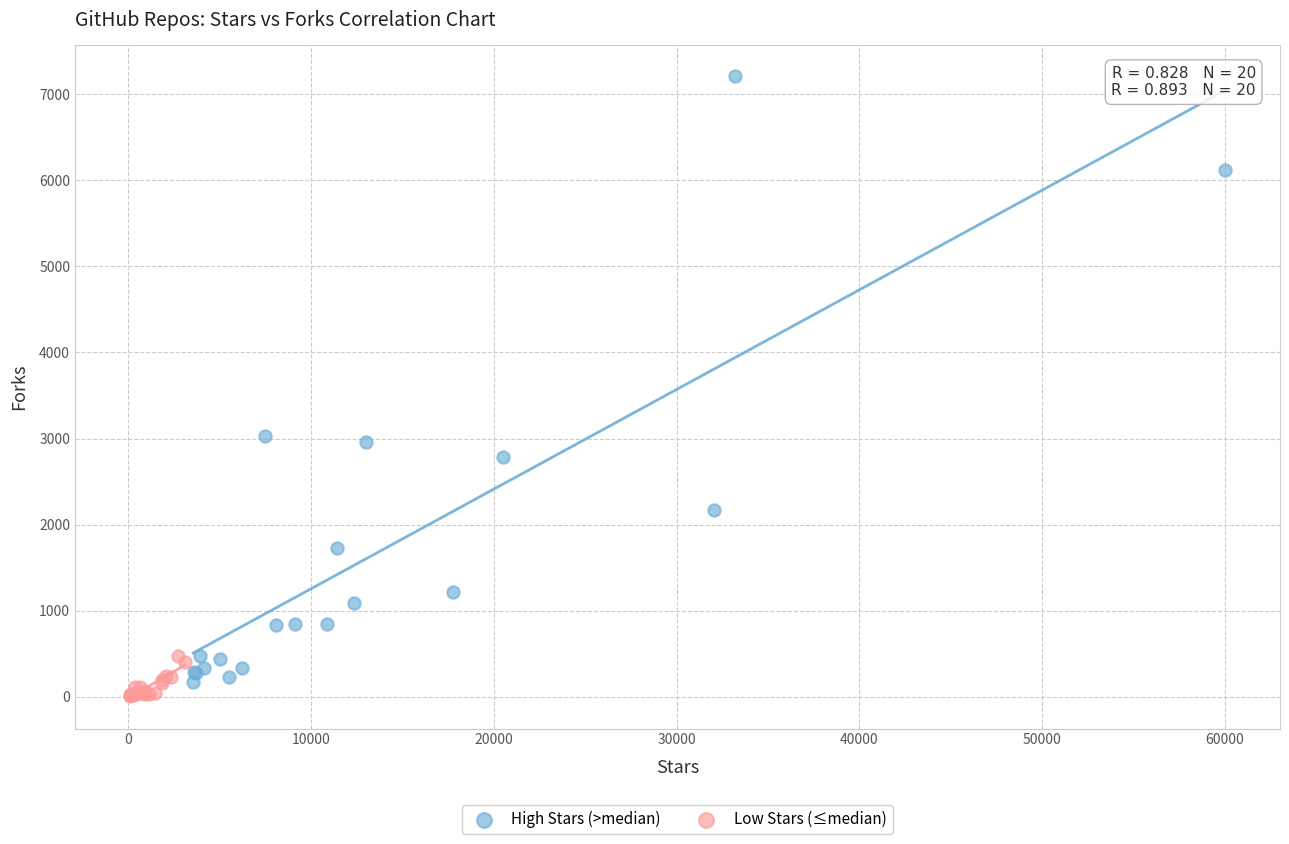

Which series has the widest spread of Y values?

High Stars (>median)